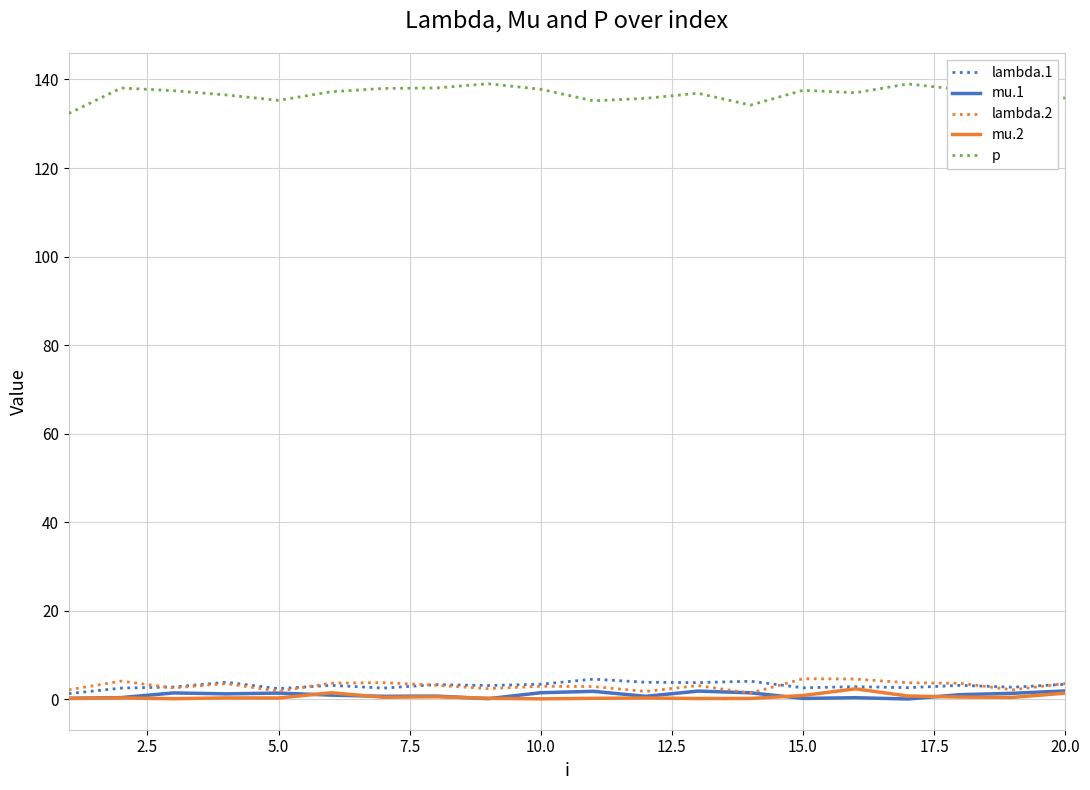

Which series has the largest total across all categories?

p